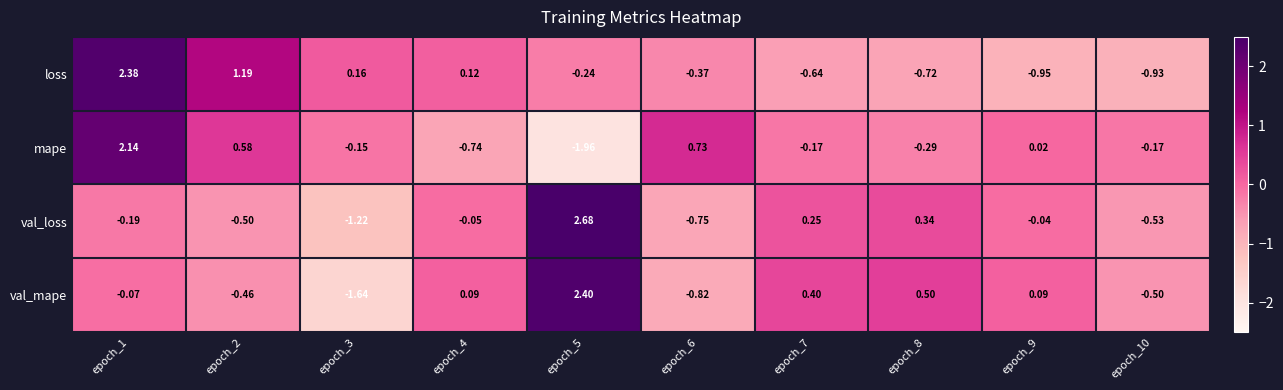

List the series in order of their peak value, lowest first.

mape, loss, val_mape, val_loss